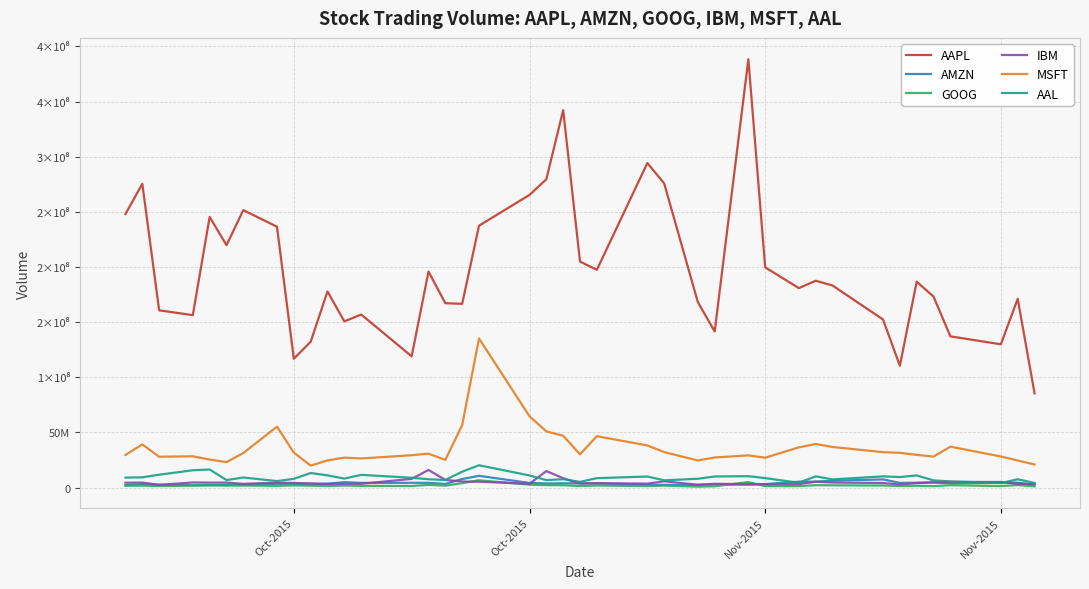

What are all the series names shown in the legend?

AAPL, AMZN, GOOG, IBM, MSFT, AAL